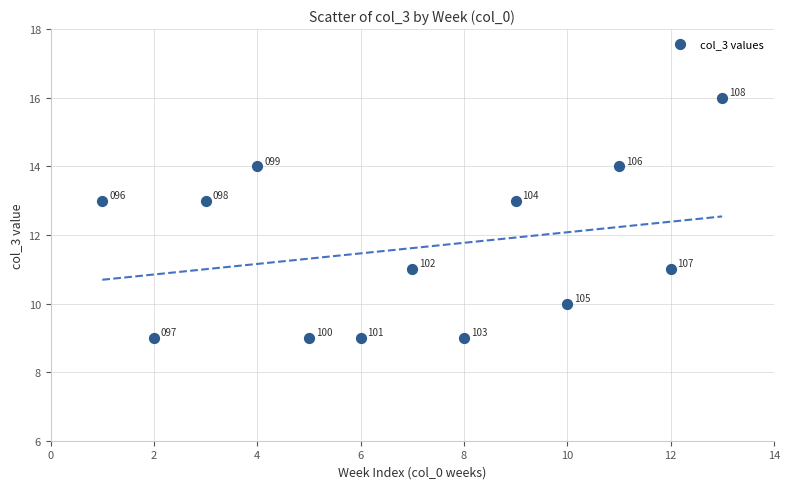

What is the range of Y values (max minus min)?

7